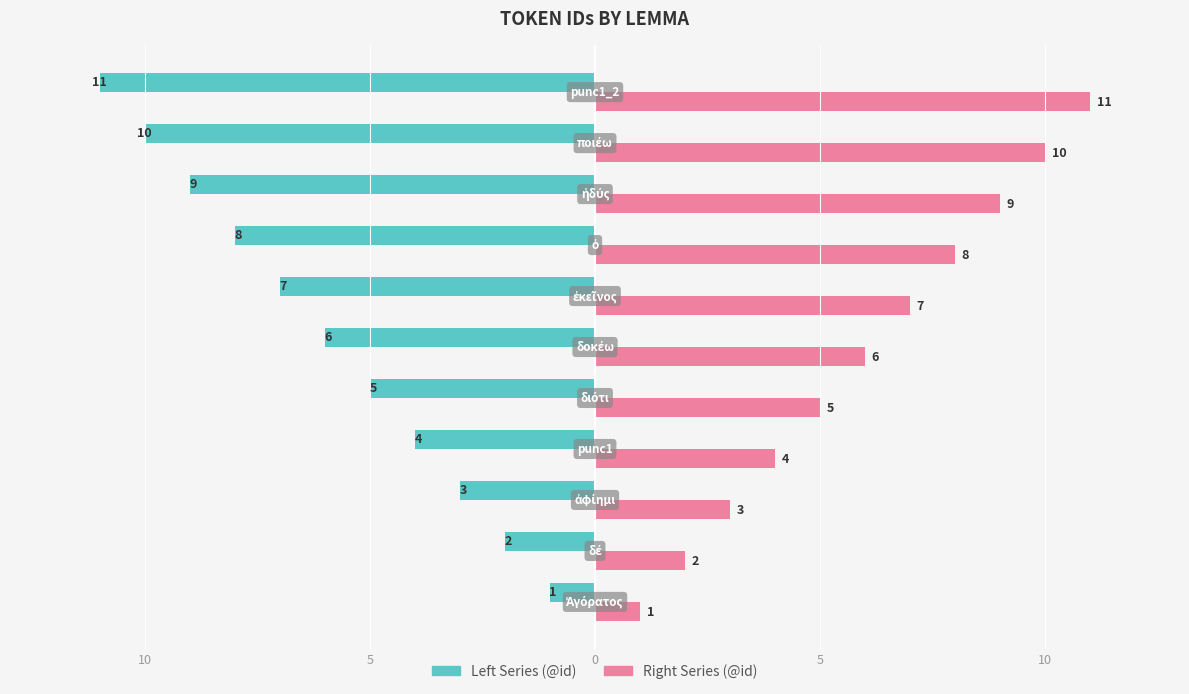

Rank the series by their average value, from lowest to highest.

Left Series (@id), Right Series (@id)